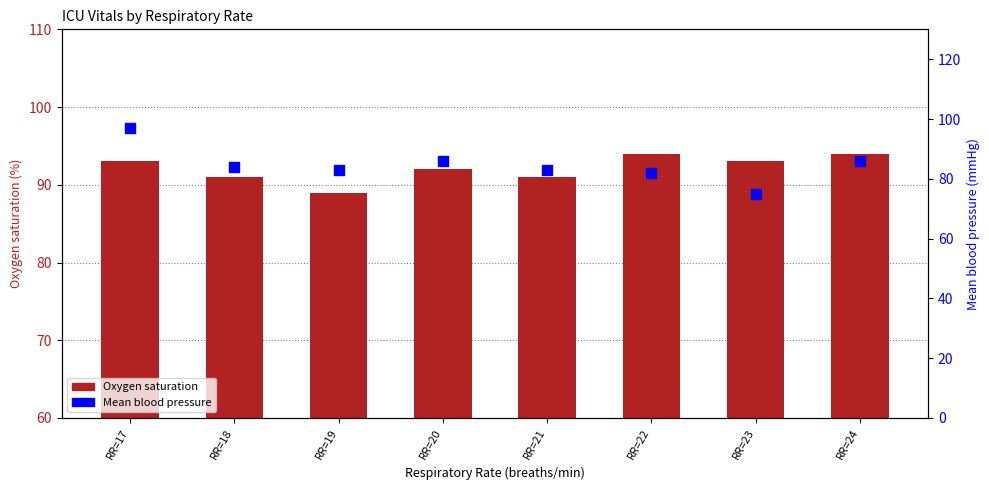

At which category is the sum across all series the highest?

RR=17